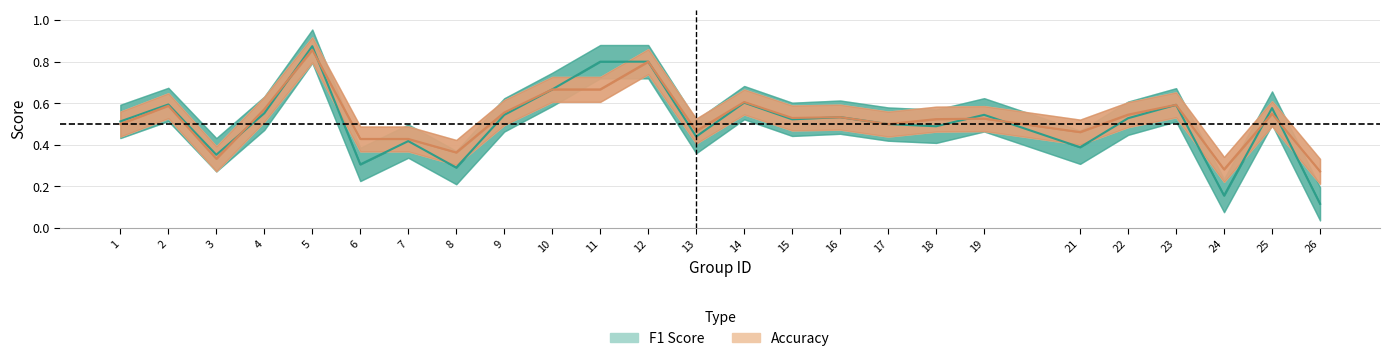

How many accuracy values are between 0 and 1?

25